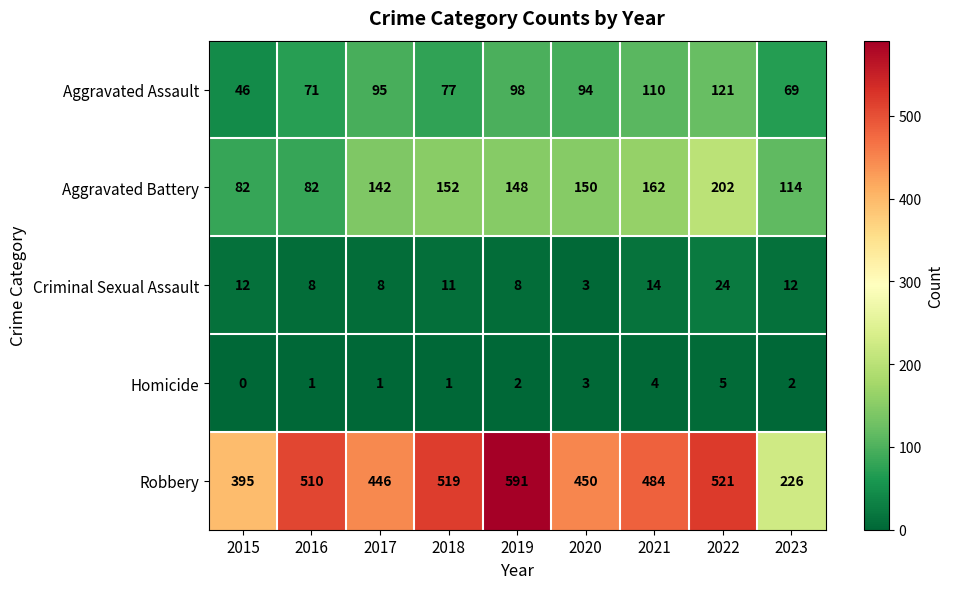

Between 2015 and 2020, which series saw the biggest shift?

Aggravated Battery